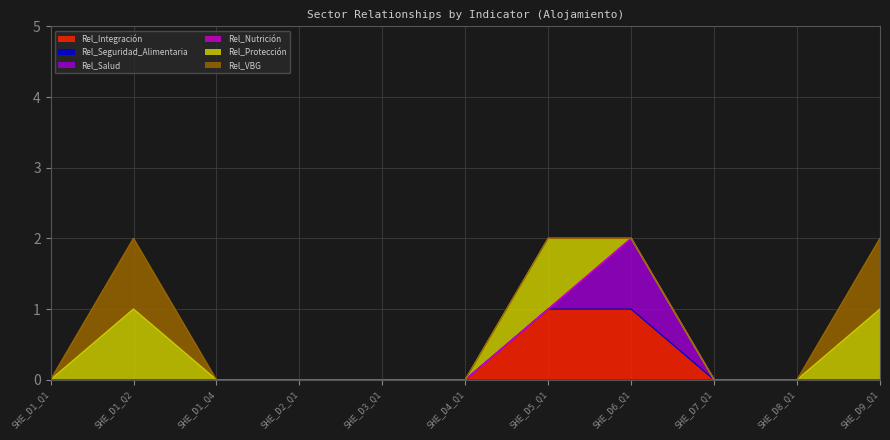

What is the label of the 5th point from the right?

SHE_D5_Q1